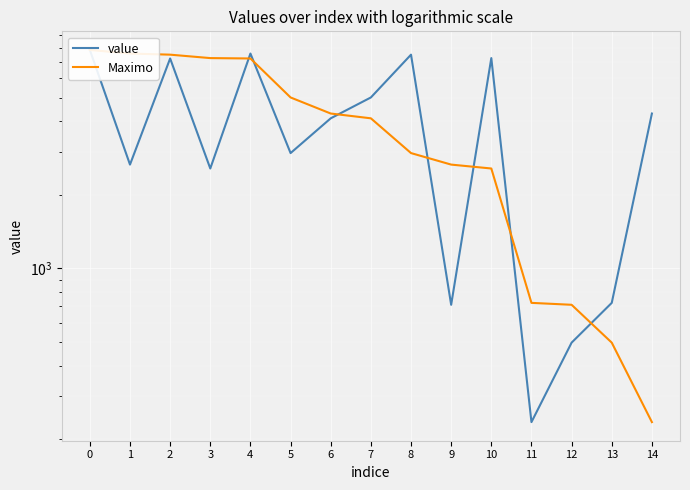

Reading left to right, list all the values displayed in this chart.

value: 7840	2661	7234	2565	7578	2966	4116	5010	7499	710	7260	235	497	723	4306
Maximo: 7840	7578	7499	7260	7234	5010	4306	4116	2966	2661	2565	723	710	497	235